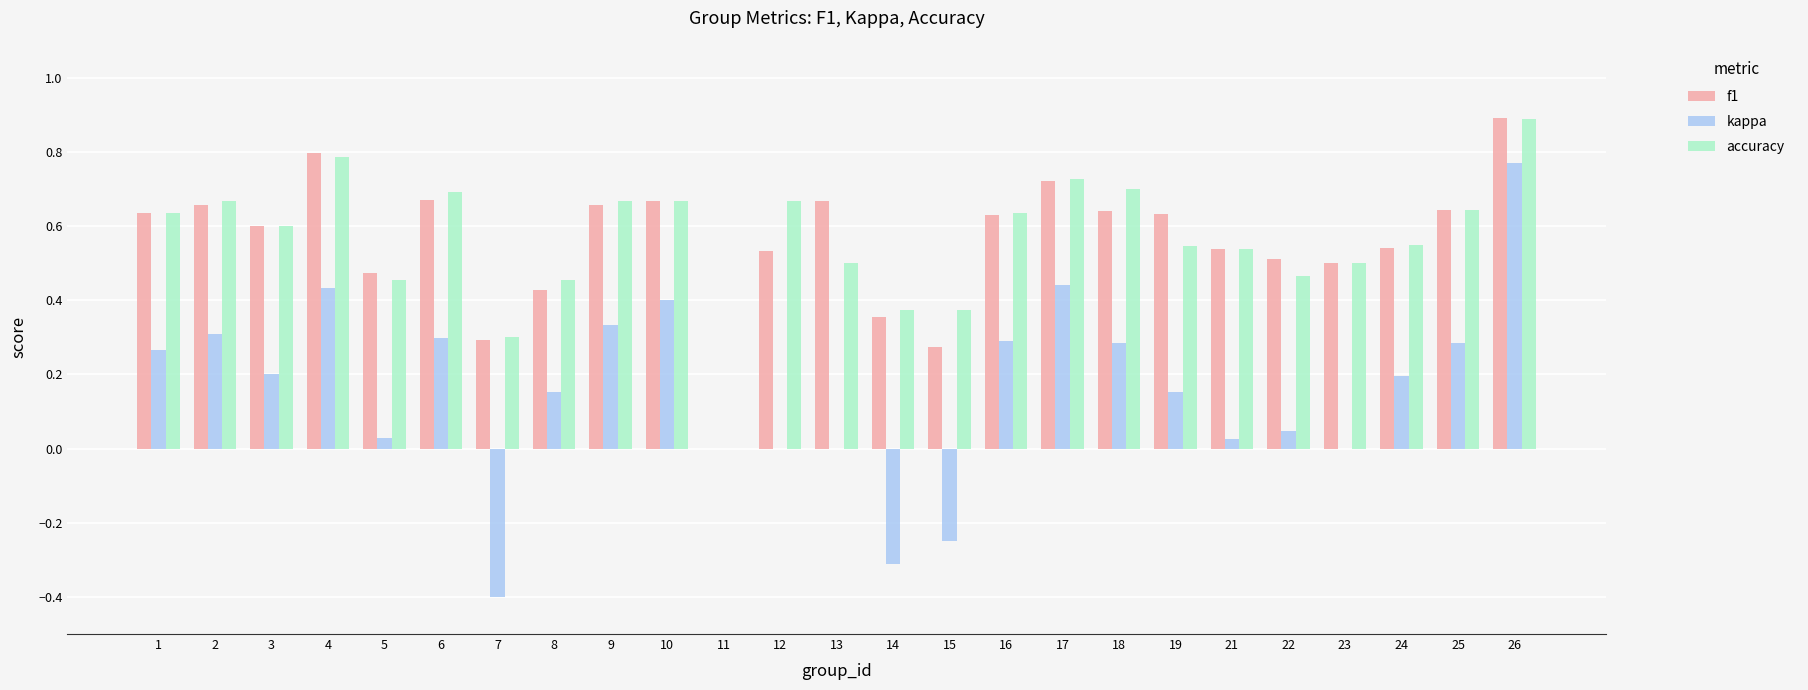

What are all the series names shown in the legend?

f1, kappa, accuracy